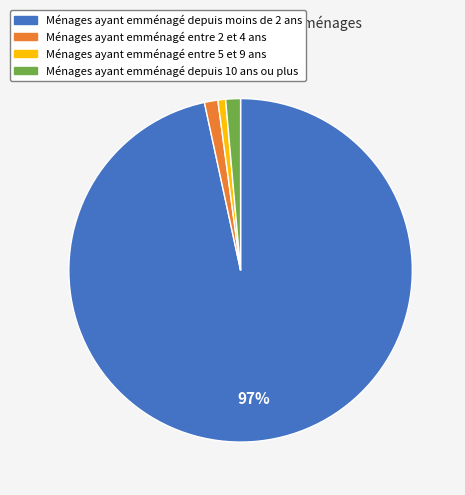

To the nearest percent, what is the difference between the largest and smallest slice percentages?

96%